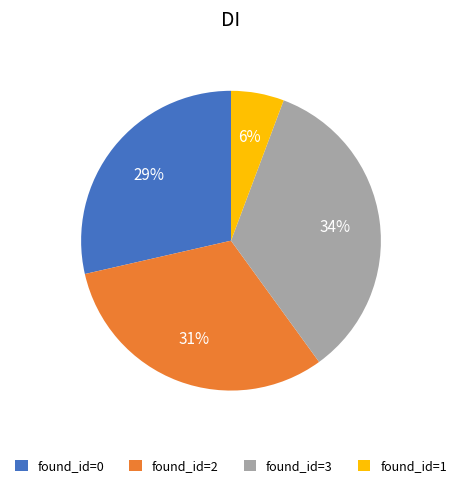

The found_id=1 slice represents 20% of the pie. True or false?

False